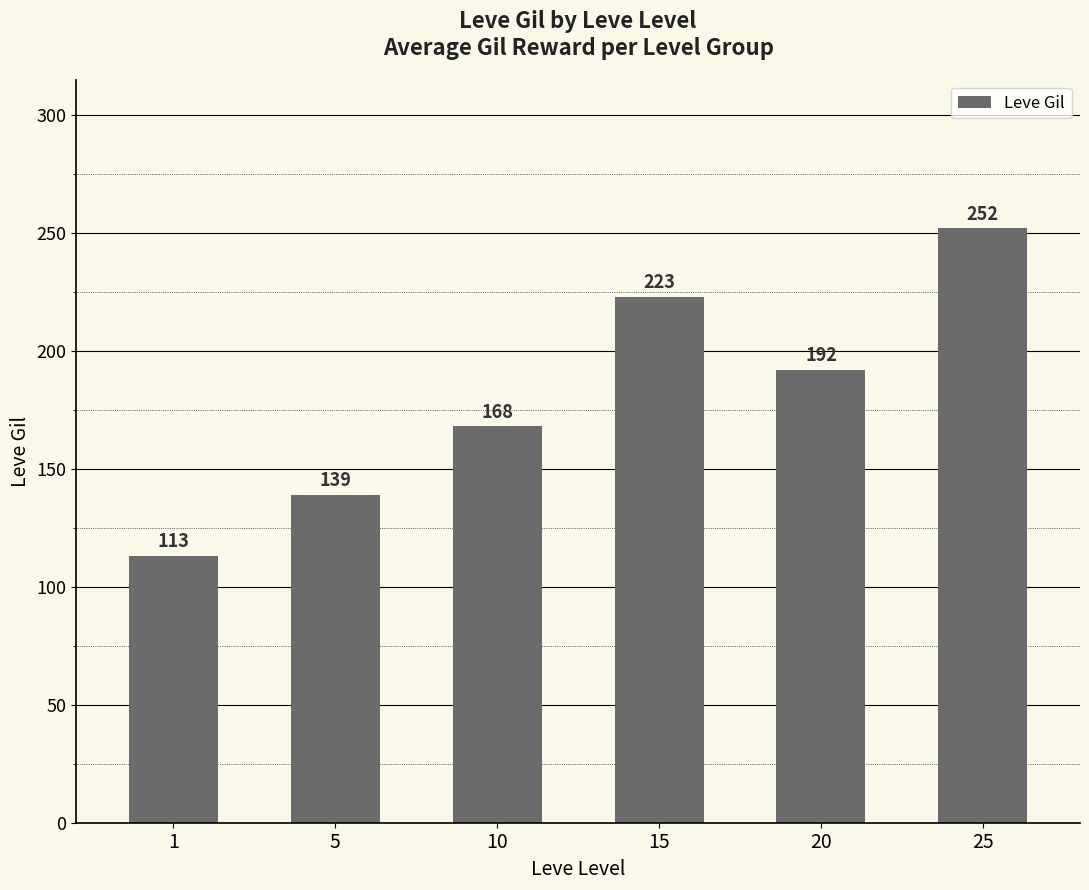

Rank the categories by value from lowest to highest.

1, 5, 10, 20, 15, 25